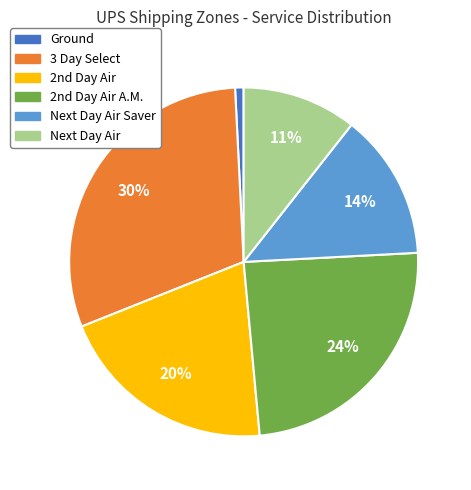

Count the number of slices in the pie.

6